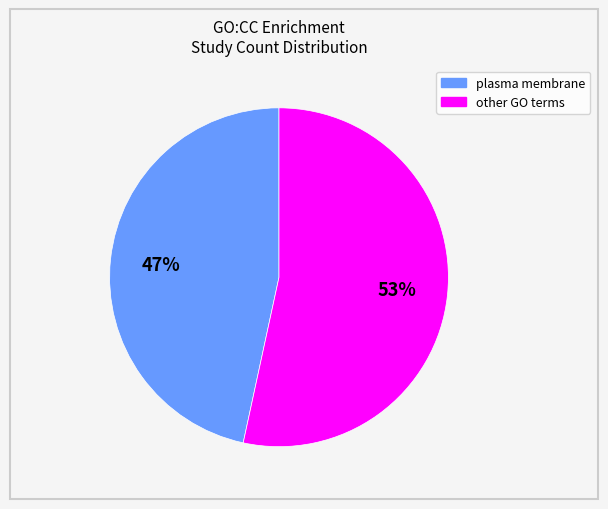

Is there any slice that represents more than half of the pie?

Yes